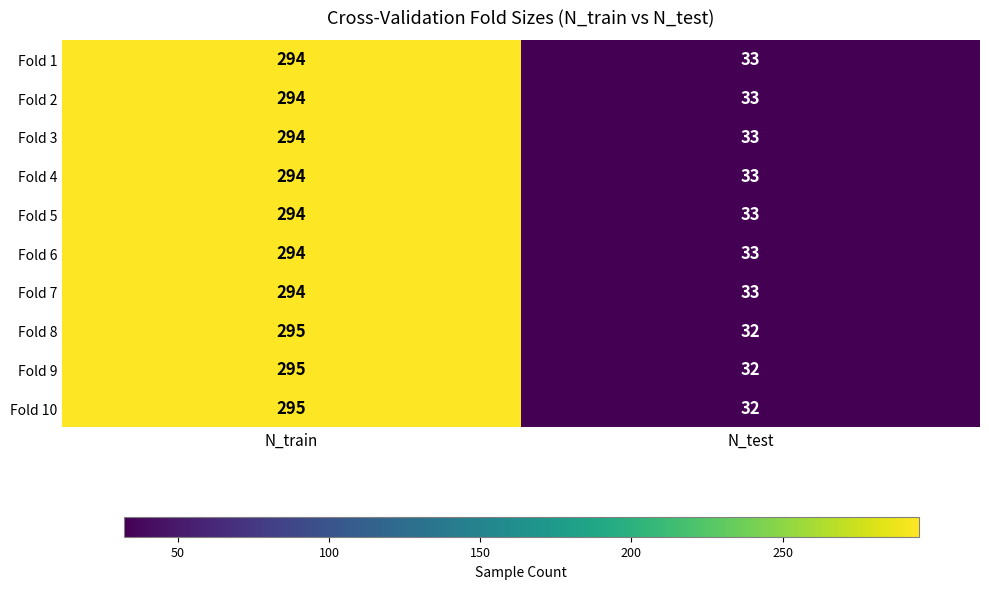

What is the difference between the highest and lowest values at N_test?

1